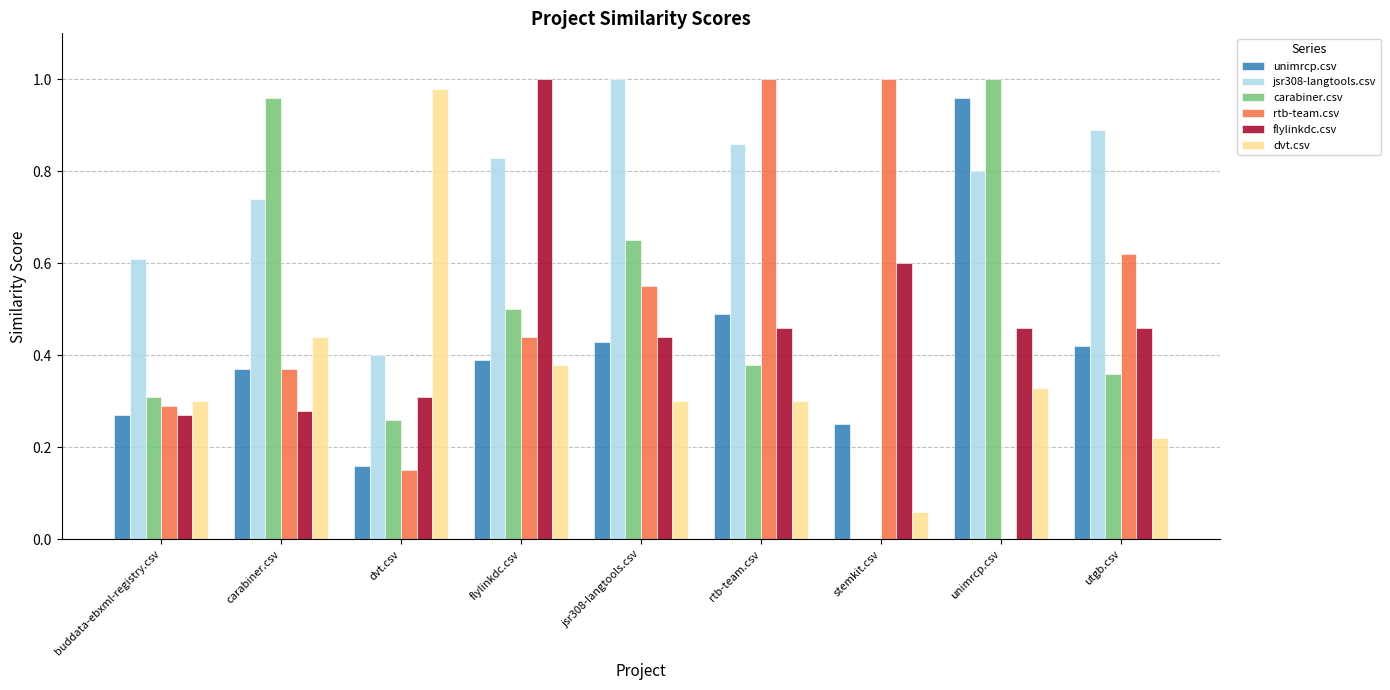

Which series has the largest total across all categories?

jsr308-langtools.csv